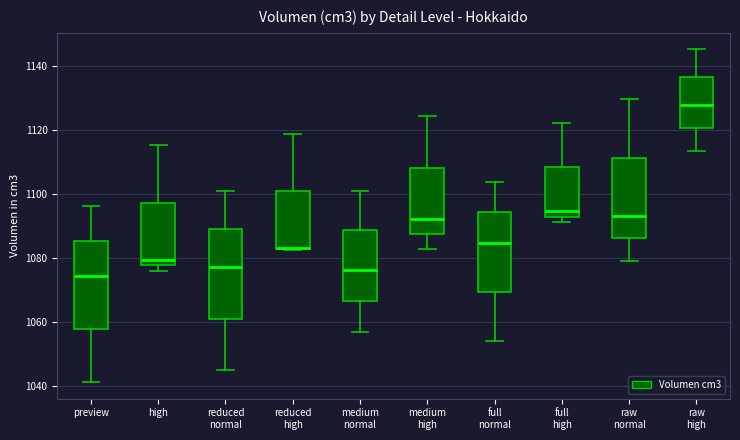

Reading left to right, transcribe this box plot: for each box, give where its median line is, the range the box spans, and where its two whiskers end, as read against the y-axis. The values are not printed on the chart, so give them approximately, as read against the axis.

preview: median 1074, box 1058 to 1086, whiskers 1042 to 1096
high: median 1080, box 1078 to 1098, whiskers 1076 to 1116
reduced normal: median 1078, box 1062 to 1090, whiskers 1044 to 1100
reduced high: median 1082 (drawn on the box's lower edge), box 1082 to 1100, whiskers 1082 to 1118
medium normal: median 1076, box 1066 to 1088, whiskers 1056 to 1100
medium high: median 1092, box 1088 to 1108, whiskers 1082 to 1124
full normal: median 1084, box 1070 to 1094, whiskers 1054 to 1104
full high: median 1094, box 1092 to 1108, whiskers 1092 (just below the box's lower edge) to 1122
raw normal: median 1094, box 1086 to 1112, whiskers 1080 to 1130
raw high: median 1128, box 1120 to 1136, whiskers 1114 to 1146